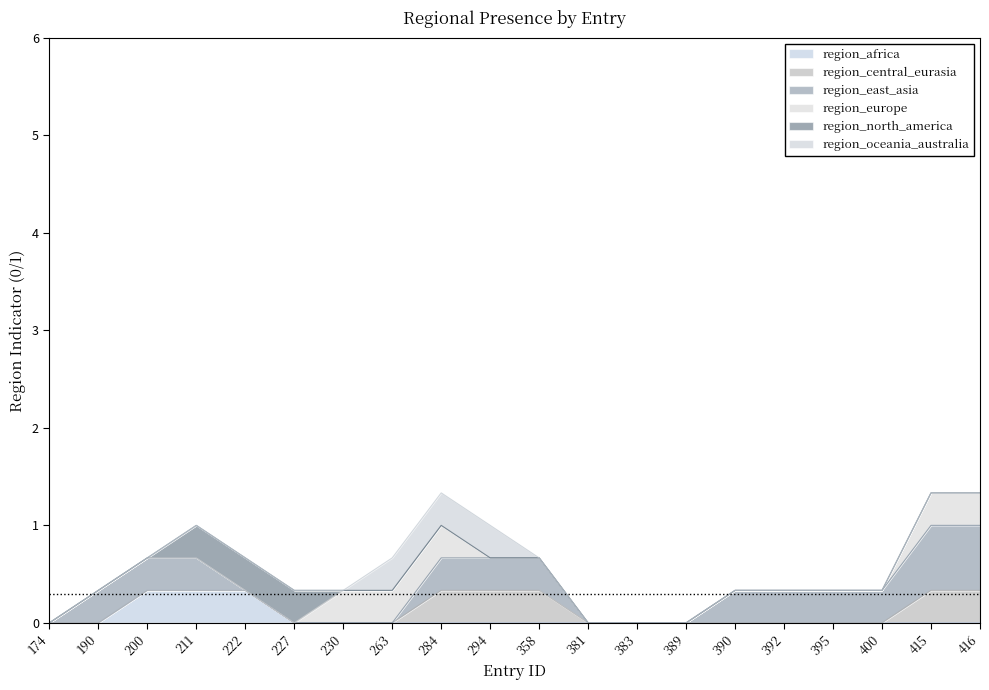

At which category does the chart reach its minimum across all series?

174